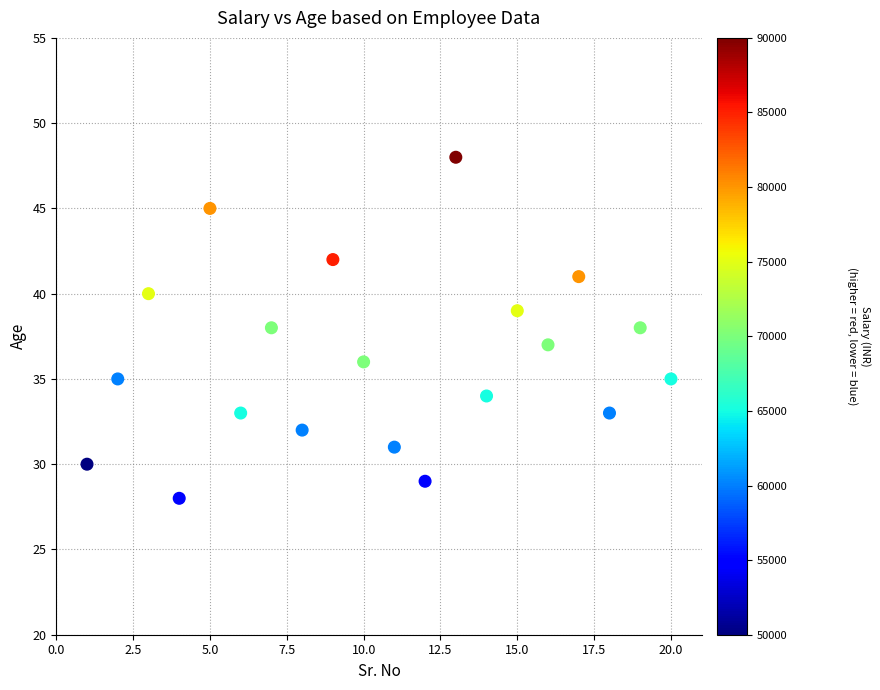

What is the range of Y values (max minus min)?

20